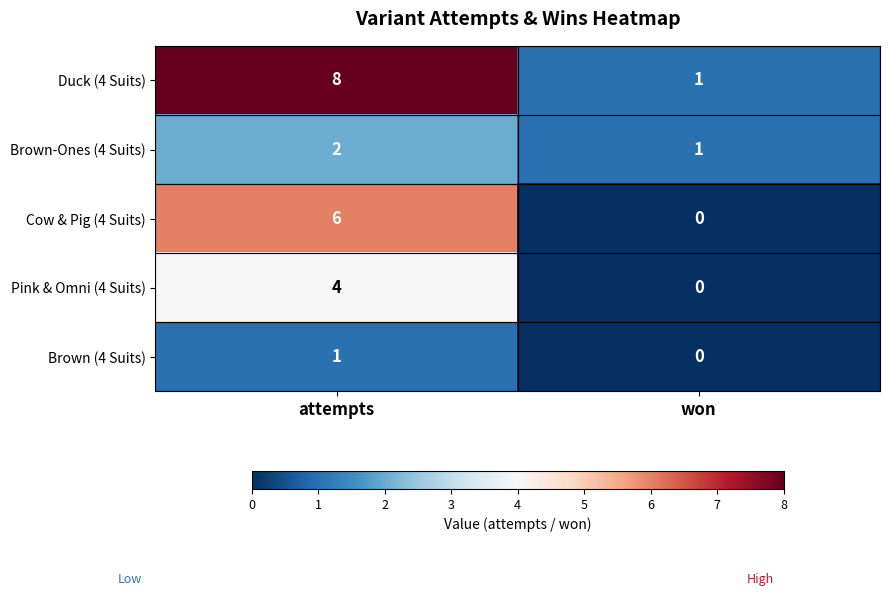

Read the Duck (4 Suits) value at attempts.

8